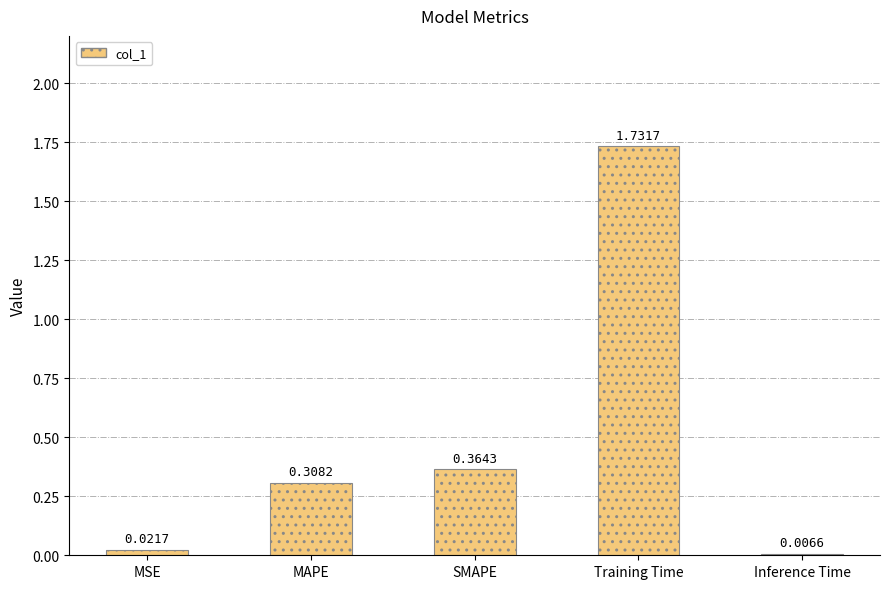

Which has a higher value, MSE or Inference Time?

MSE